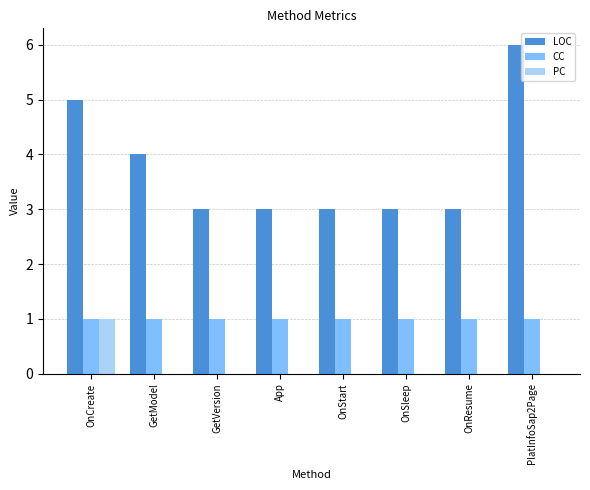

Does the chart contain stacked bars?

No